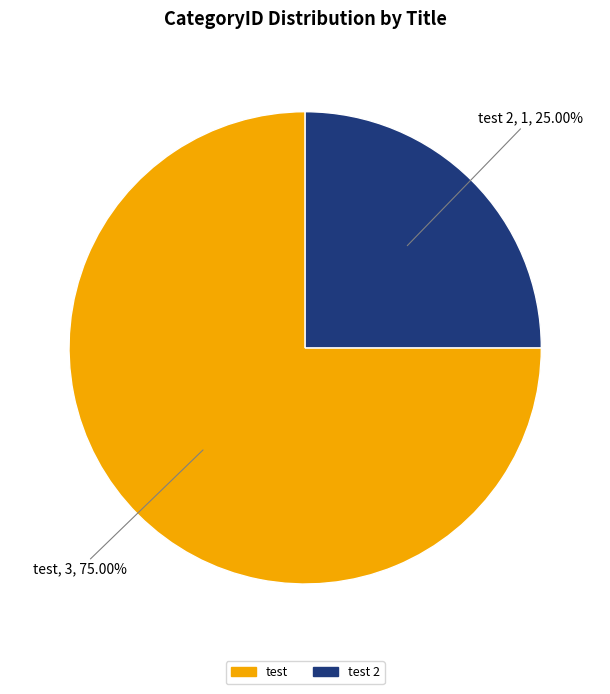

Is there any slice that represents more than half of the pie?

Yes